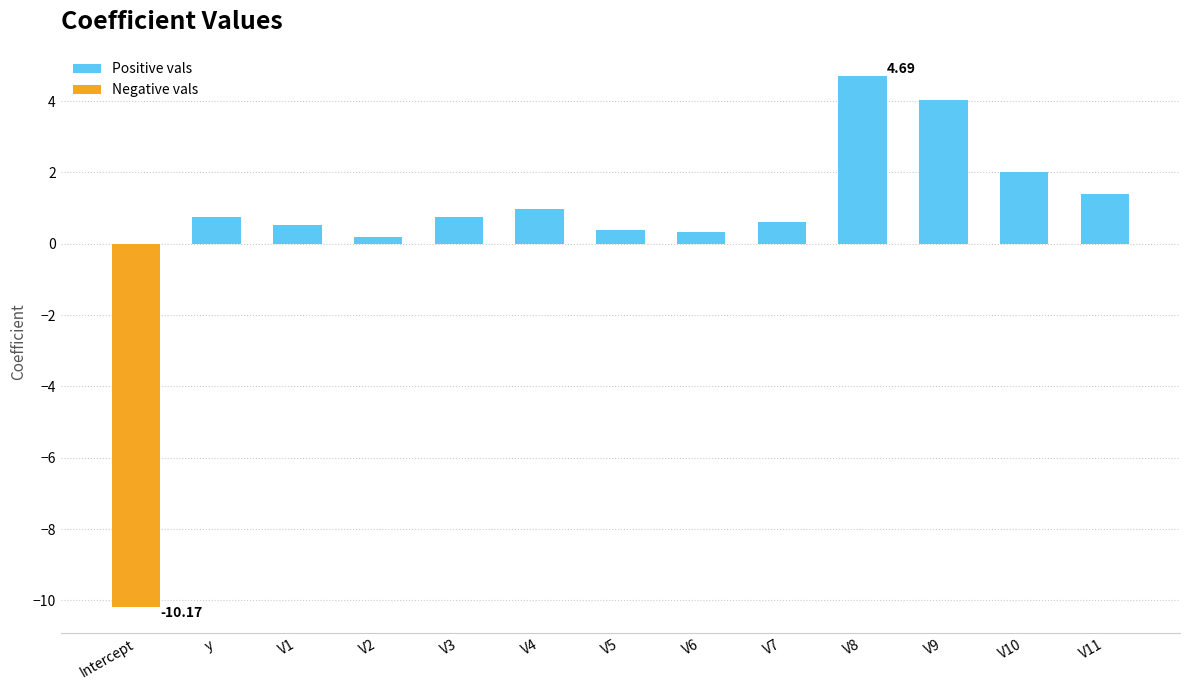

Are the bars grouped side by side (vs. stacked)?

No